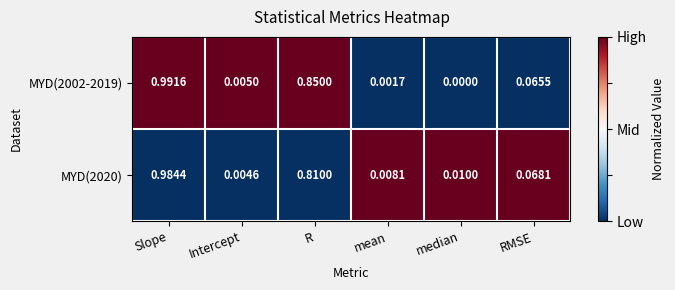

Which category has the highest value across all series?

Slope